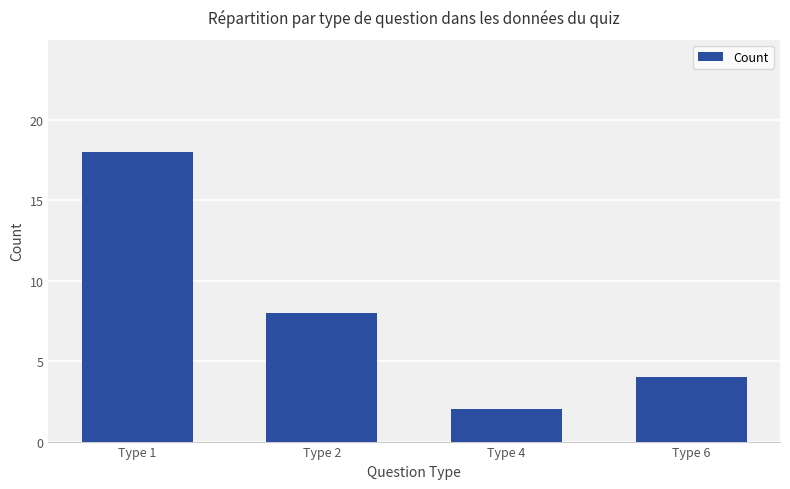

What is the average value?

8